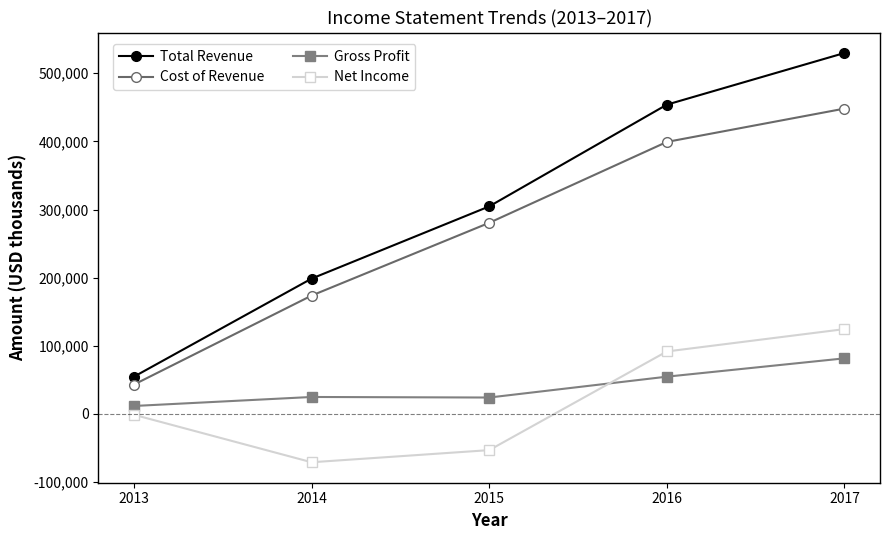

True or false: Net Income and Cost of Revenue cross at least once.

False